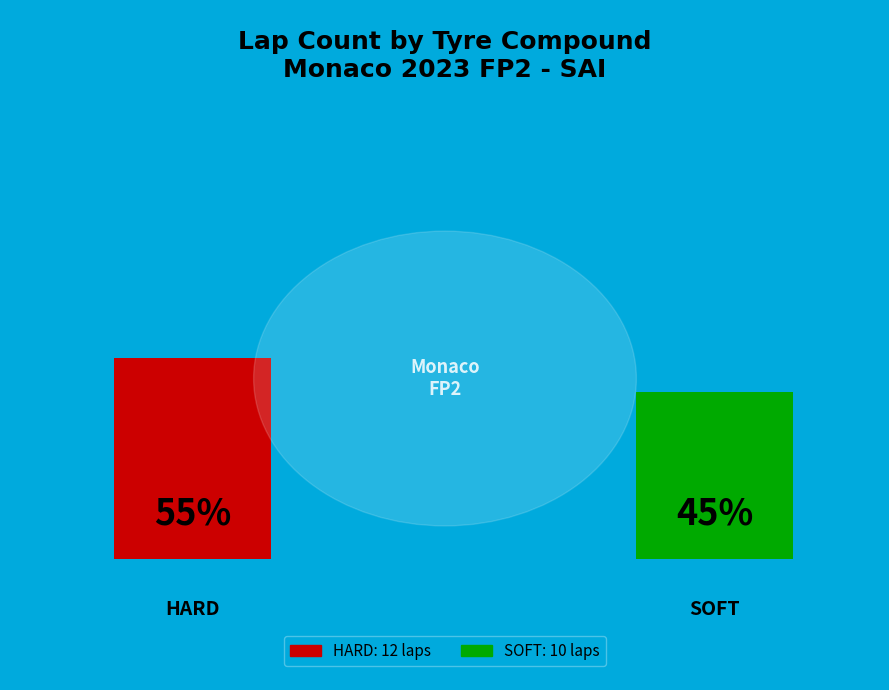

What is the largest slice in the pie chart?

HARD